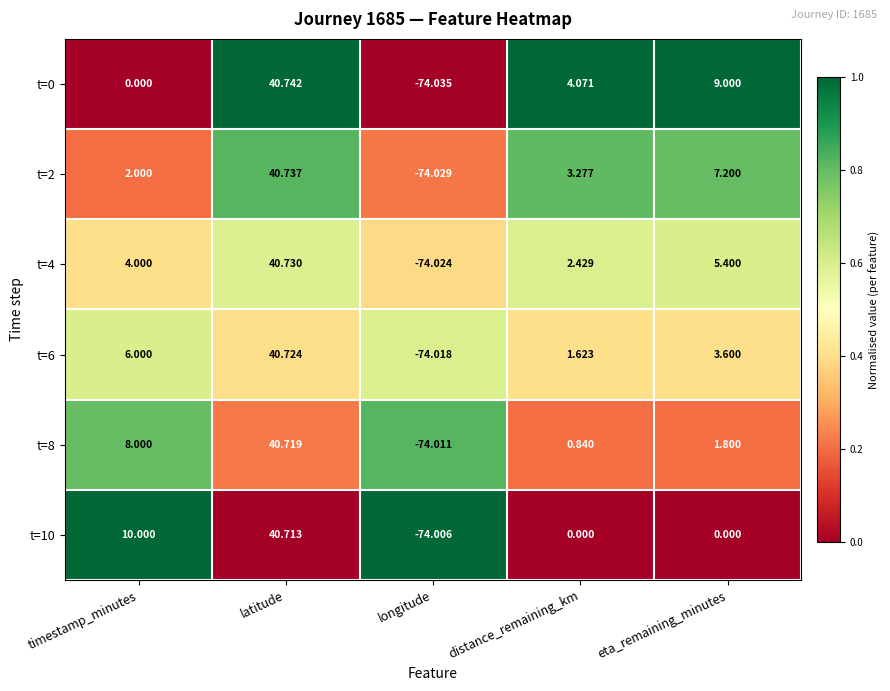

What is the total value across all series at latitude?

244.4